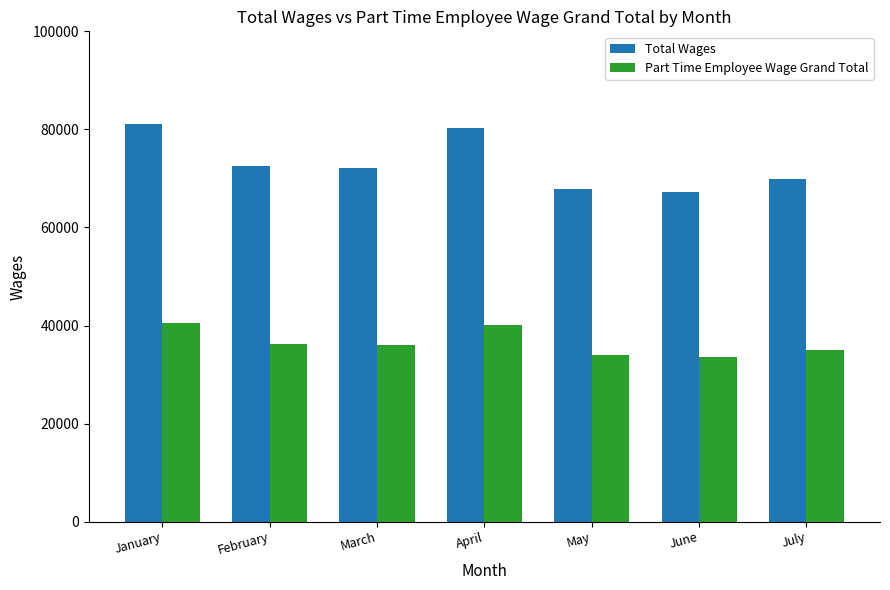

What is the difference between the highest and lowest values at May?

33959.7